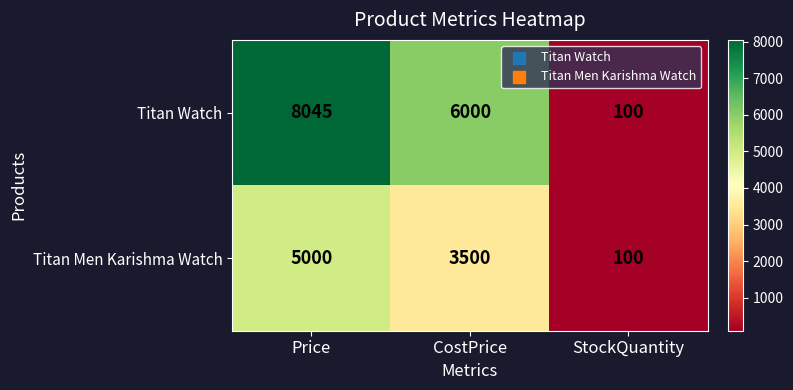

Is it true that Titan Men Karishma Watch equals 8837 at Price?

False